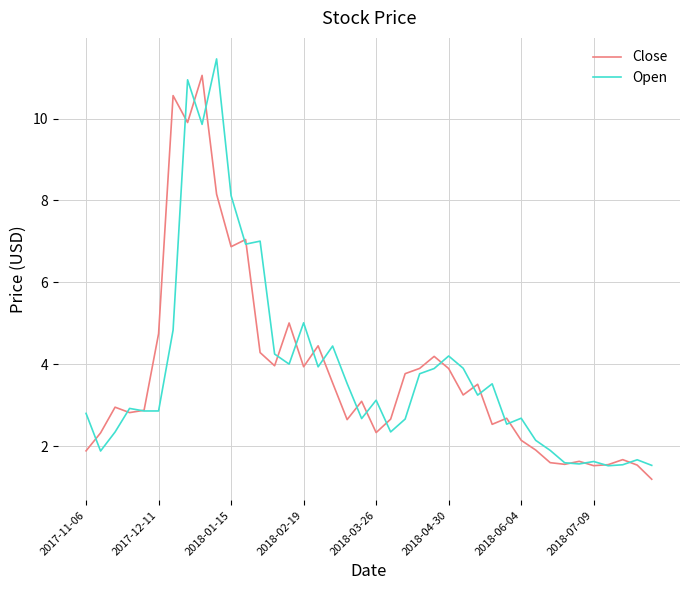

What is the smallest value displayed?

1.2